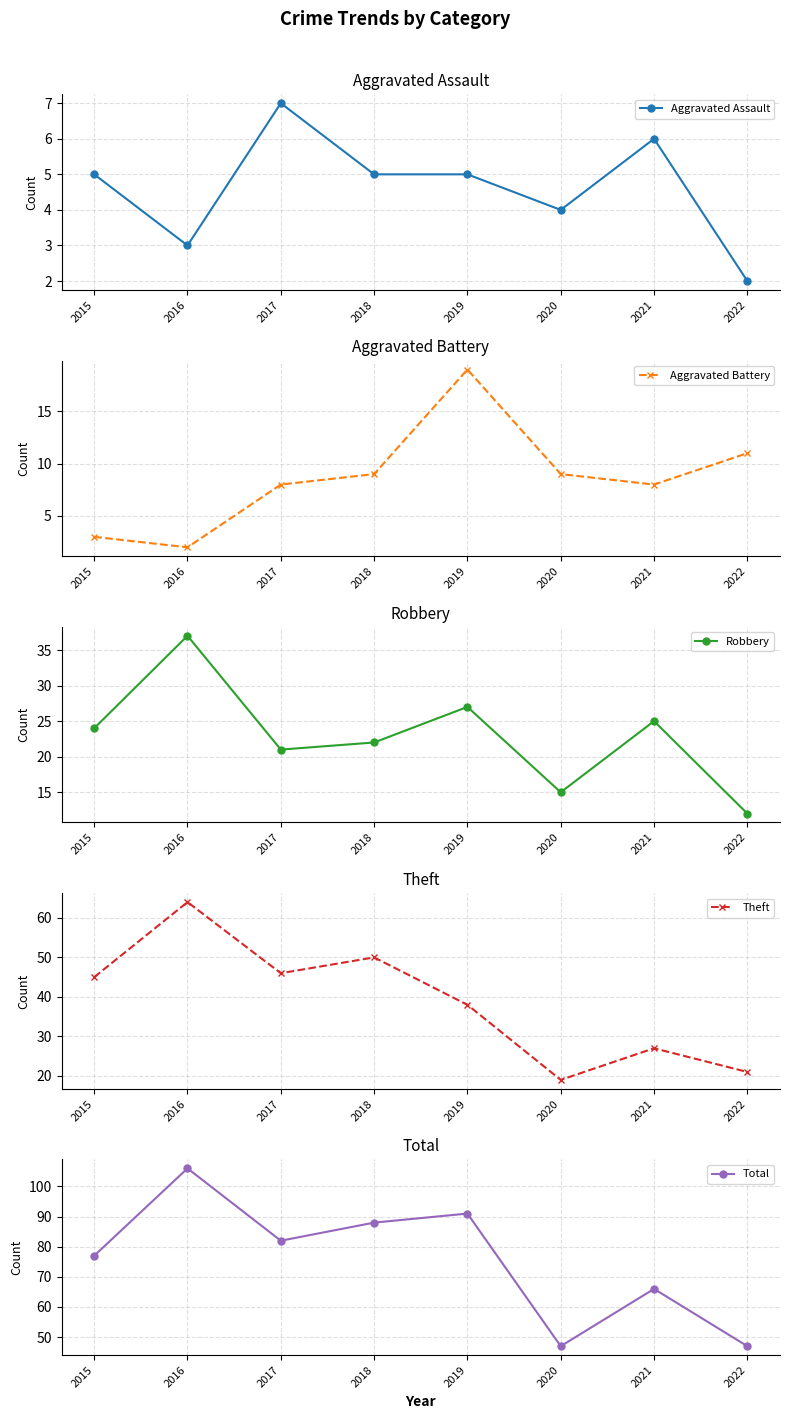

The value of Theft at 2018 is 50. True or false?

True